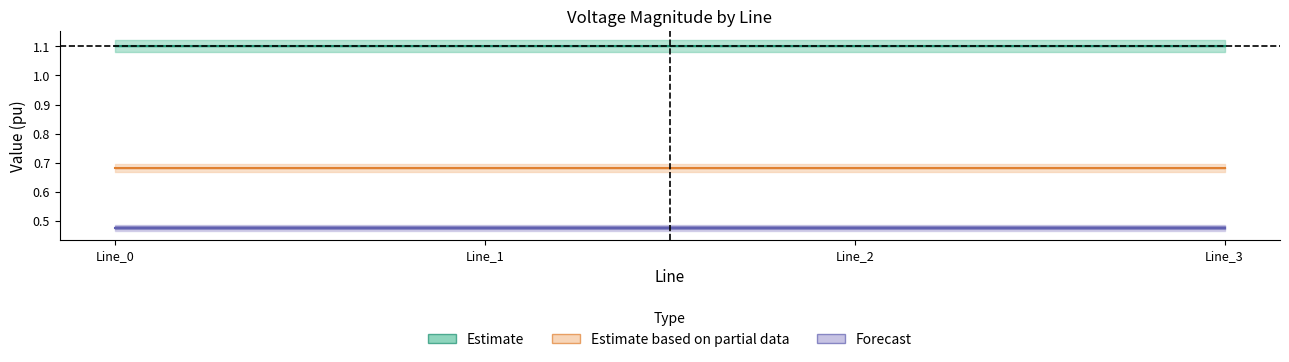

At which category is the sum across all series the highest?

Line_1